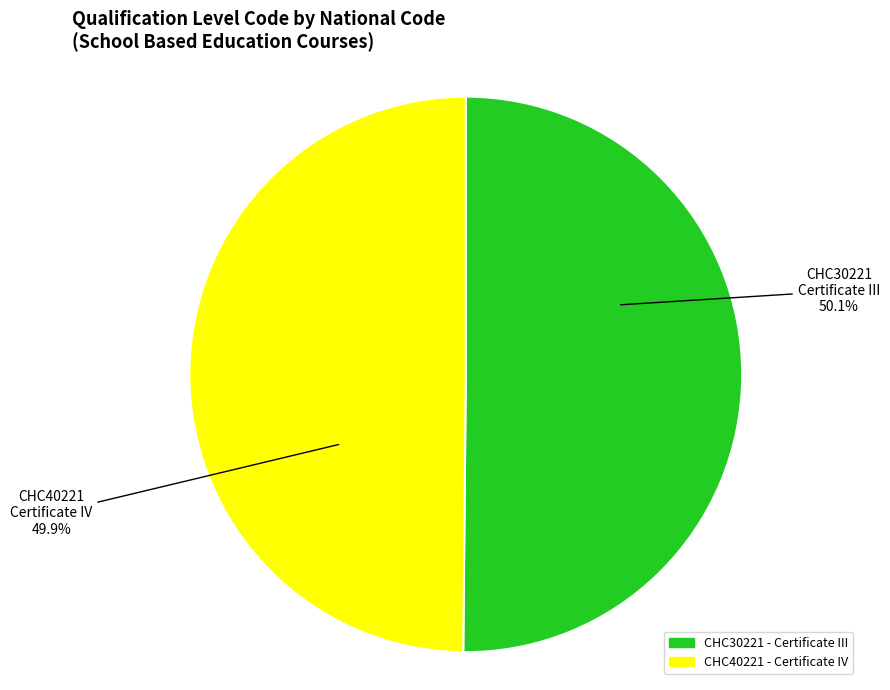

Is it true that CHC40221 - Certificate IV is 50% of the pie?

True